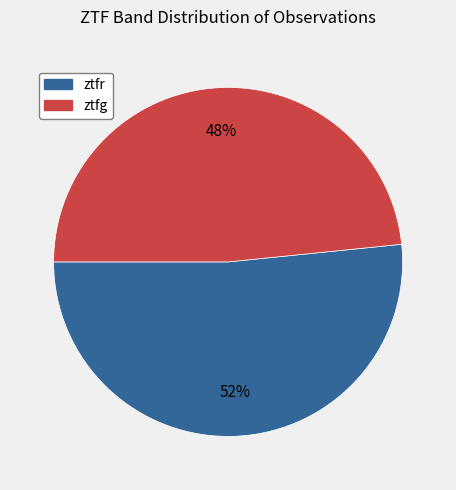

True or false: ztfr accounts for 59% of the total.

False